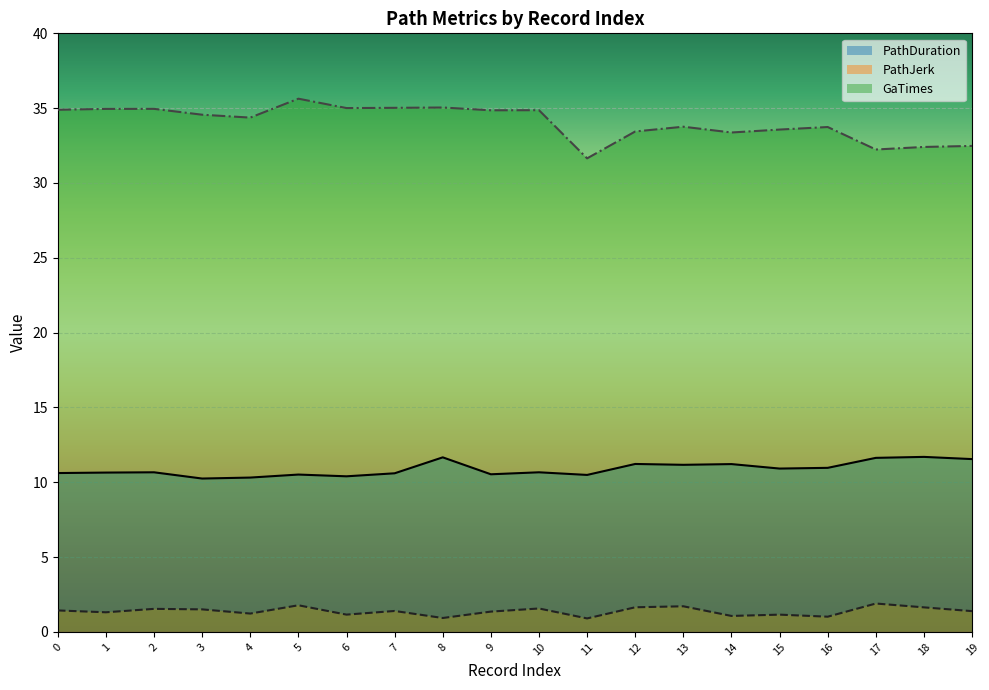

Count the number of data series in this chart.

3